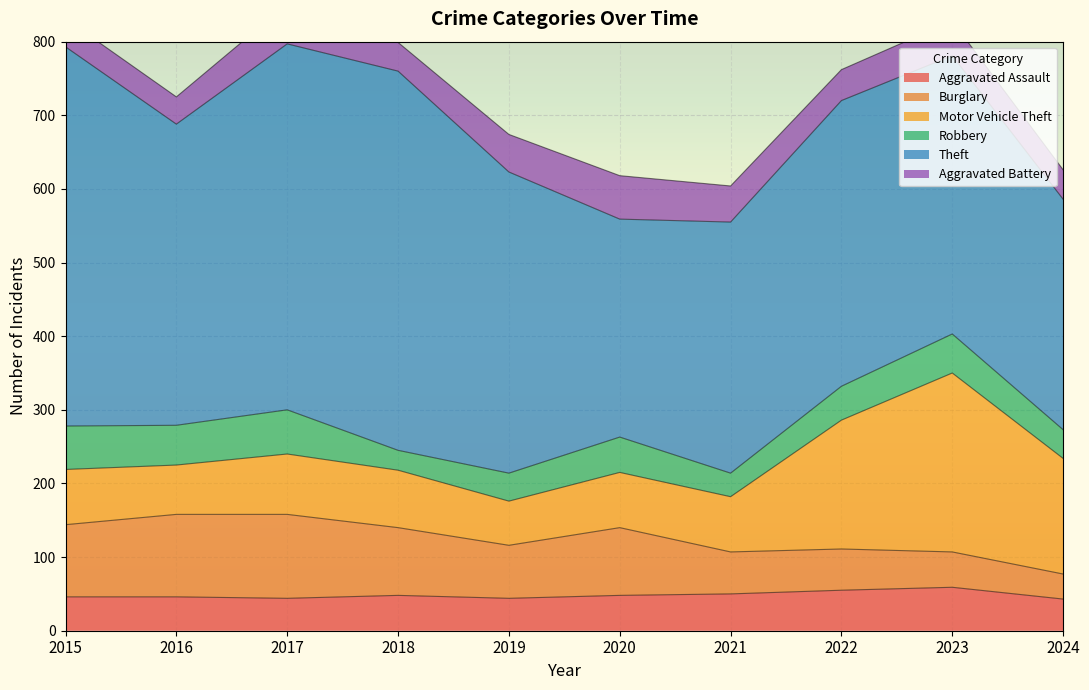

What is the value of the Theft point at the 1st from the left?

515